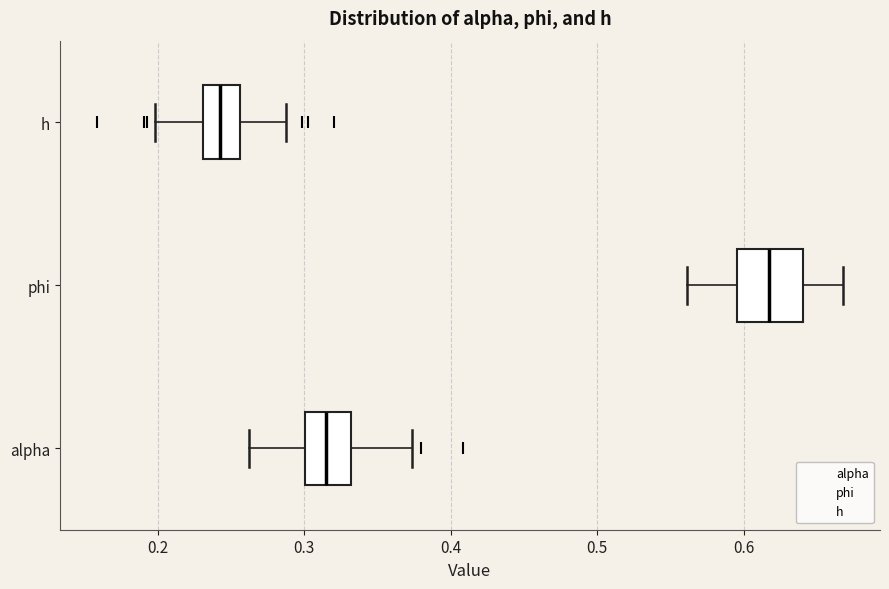

Where does the median line of the box for phi sit on the x-axis? The values are not printed on the chart, so give them approximately, as read against the axis.

0.62